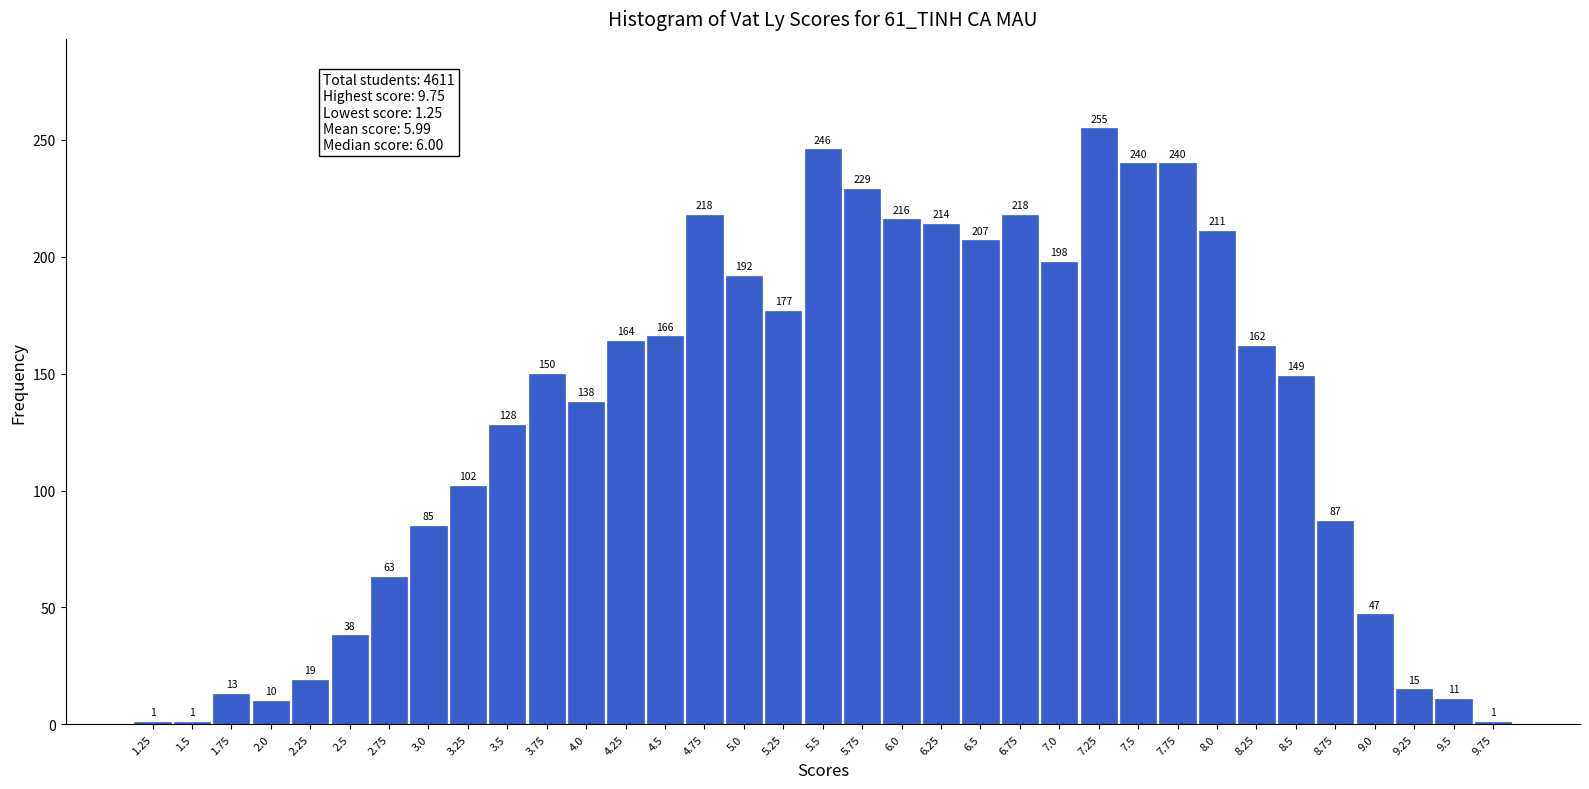

Reading left to right, what are all the values shown in this chart?

1	1	13	10	19	38	63	85	102	128	150	138	164	166	218	192	177	246	229	216	214	207	218	198	255	240	240	211	162	149	87	47	15	11	1